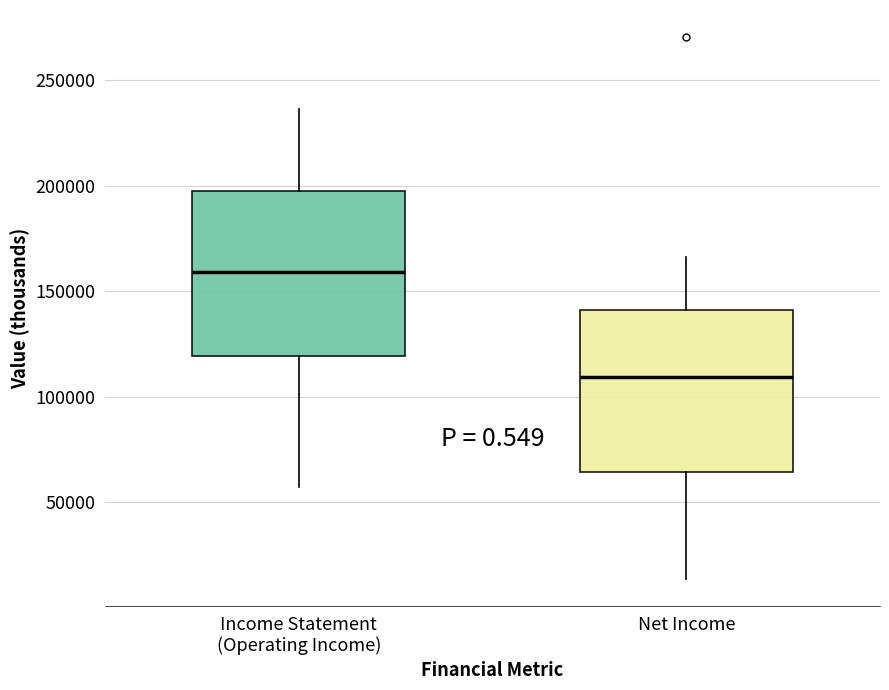

Reading left to right, read every box against the y-axis: the position of its median line, the range the box covers, and the ends of its whiskers. The values are not printed on the chart, so give them approximately, as read against the axis.

Income Statement (Operating Income): median 160000, box 120000 to 195000, whiskers 55000 to 235000
Net Income: median 110000, box 65000 to 140000, whiskers 15000 to 165000